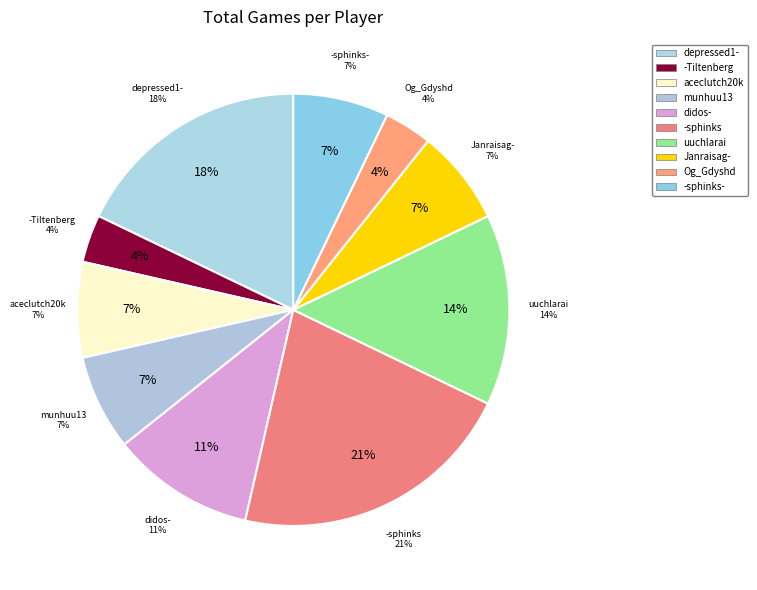

Do -Tiltenberg and depressed1- together represent more than half of the pie?

No